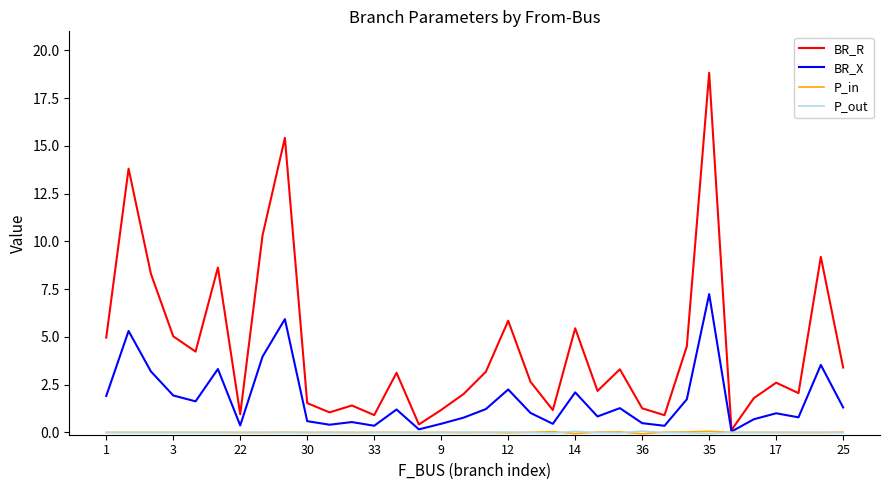

Which series has the largest total across all categories?

BR_R